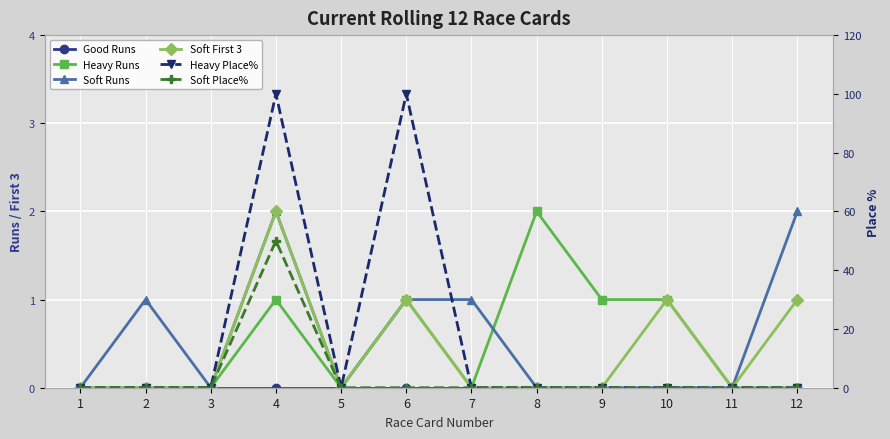

In Soft Place%, how many points are higher than both neighbors (excluding endpoints)?

1